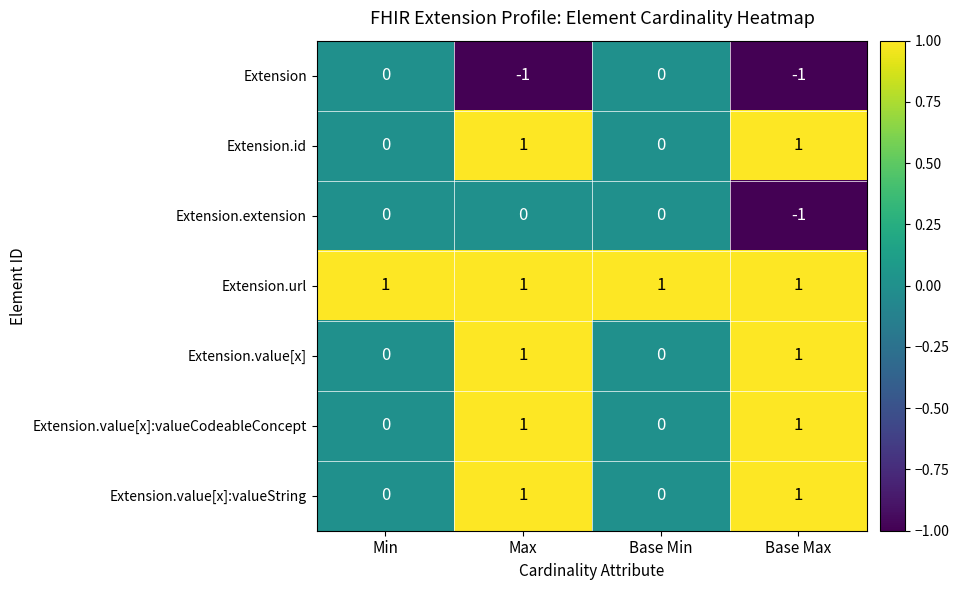

Count the Extension values in the range -1 to 0.

4